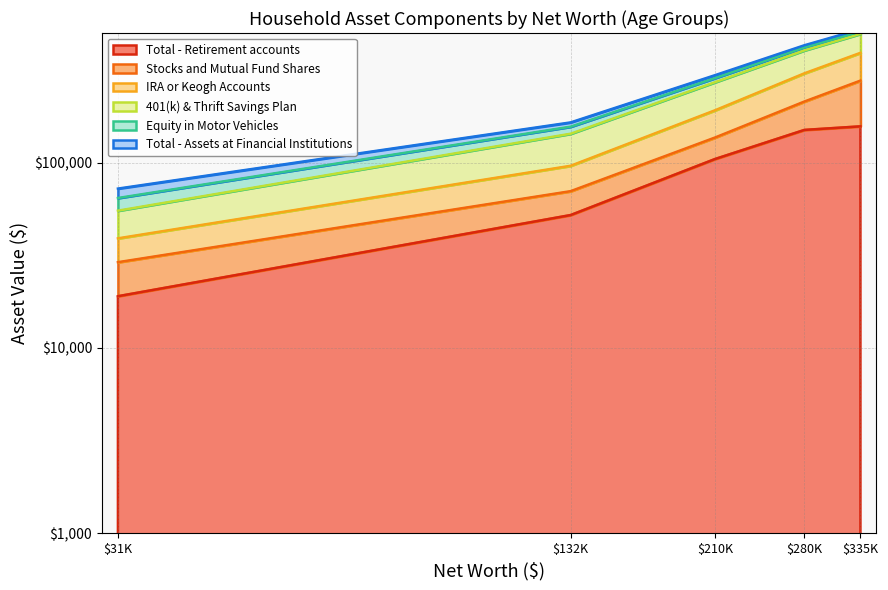

Which series has the largest total across all categories?

Total - Retirement accounts